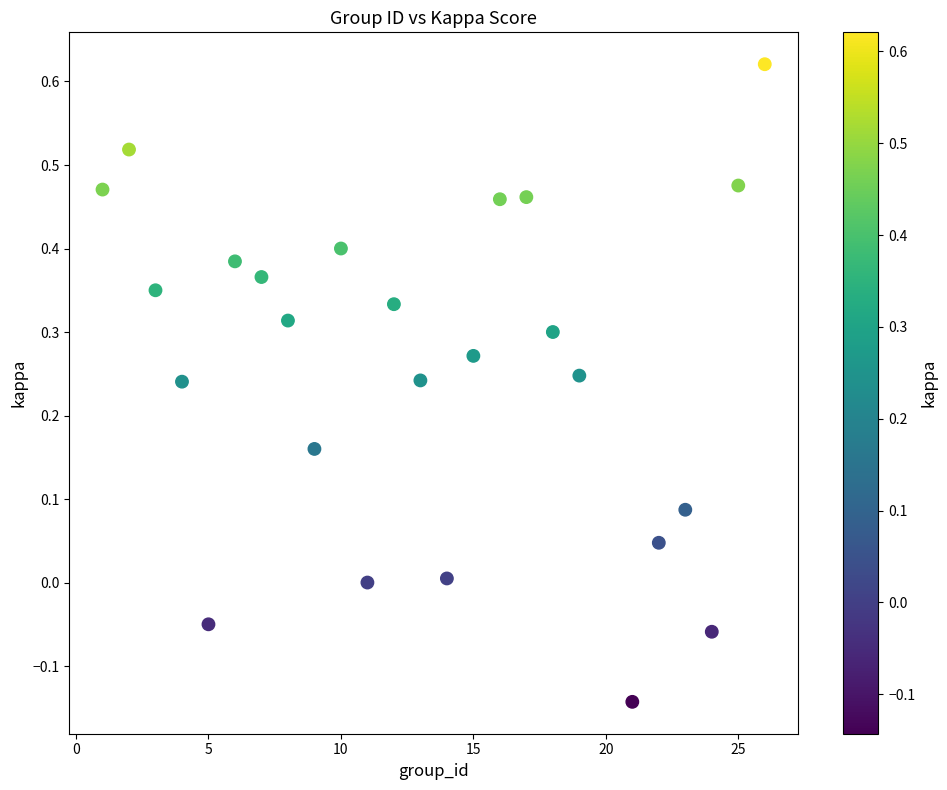

What is the range of X values (max minus min)?

25.0